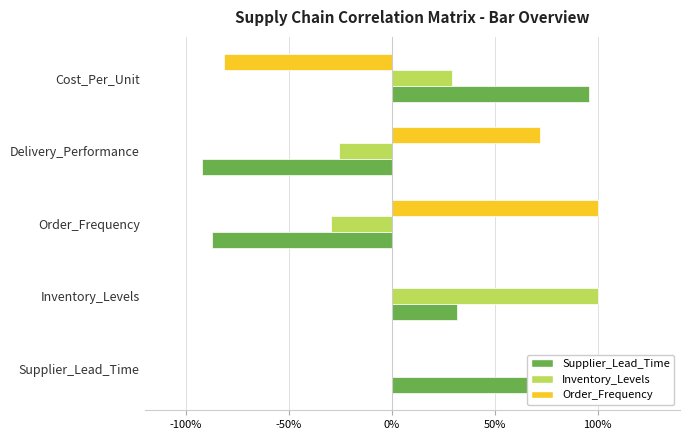

Reading right to left, transcribe all the data shown in this chart.

Supplier_Lead_Time: 1.0	-0.9	-0.9	0.3	1.0
Inventory_Levels: 0.3	-0.3	-0.3	1.0	0.0
Order_Frequency: -0.8	0.7	1.0	0.0	0.0